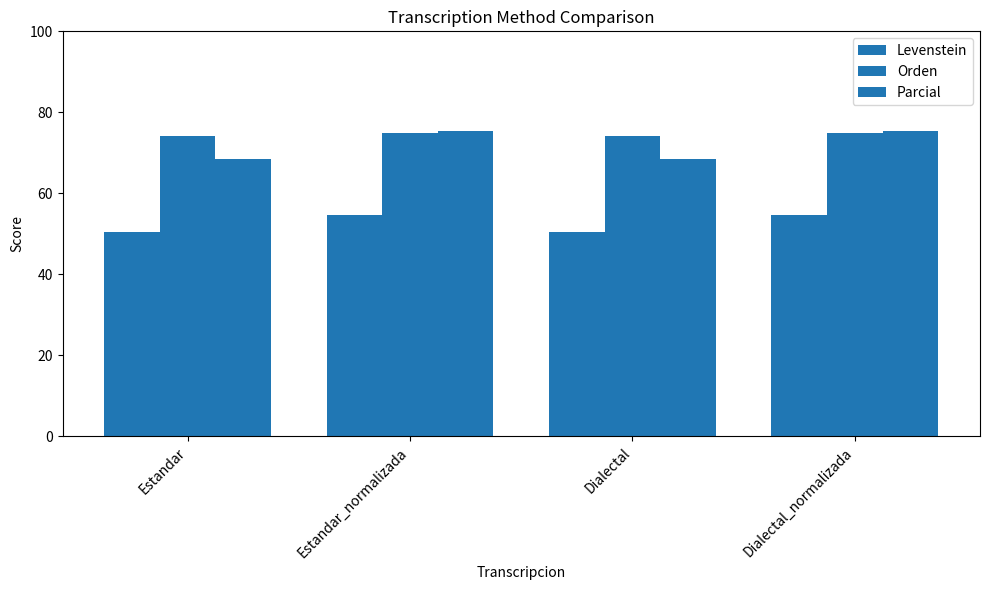

Read the Orden value at Estandar_normalizada.

74.8